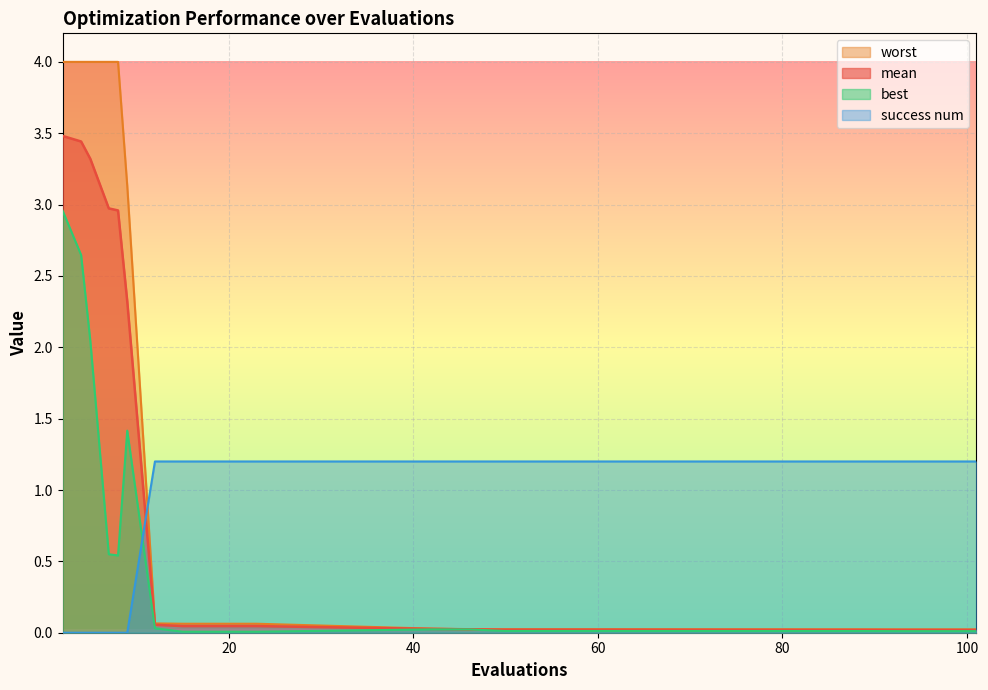

Reading left to right, what are all the values shown in this chart?

mean: 2=3.5	4=3.4	5=3.3	7=3.0	8=3.0	9=2.3	12=0.1	15=0.0	19=0.0	23=0.0	42=0.0	46=0.0	50=0.0	54=0.0	58=0.0	84=0.0	88=0.0	93=0.0	97=0.0	101=0.0
best: 2=3.0	4=2.6	5=2.0	7=0.5	8=0.5	9=1.4	12=0.0	15=0.0	19=0.0	23=0.0	42=0.0	46=0.0	50=0.0	54=0.0	58=0.0	84=0.0	88=0.0	93=0.0	97=0.0	101=0.0
worst: 2=4.0	4=4.0	5=4.0	7=4.0	8=4.0	9=3.1	12=0.1	15=0.1	19=0.1	23=0.1	42=0.0	46=0.0	50=0.0	54=0.0	58=0.0	84=0.0	88=0.0	93=0.0	97=0.0	101=0.0
success num: 2=0.0	4=0.0	5=0.0	7=0.0	8=0.0	9=0.0	12=1.2	15=1.2	19=1.2	23=1.2	42=1.2	46=1.2	50=1.2	54=1.2	58=1.2	84=1.2	88=1.2	93=1.2	97=1.2	101=1.2